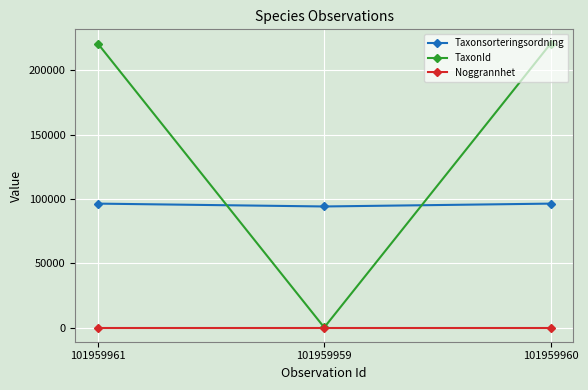

What is the total value across all series at 101959960?

317131